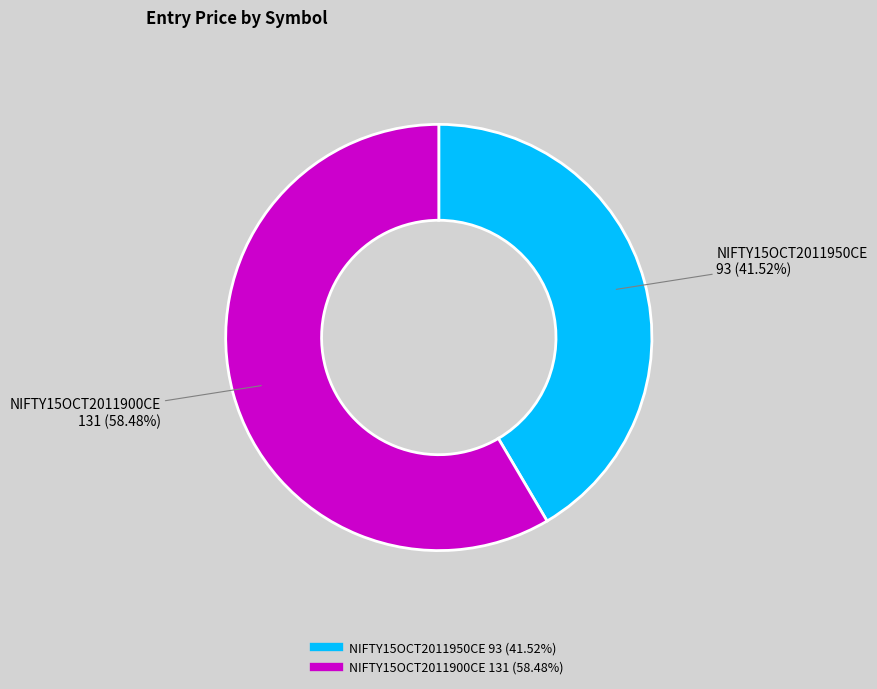

To the nearest percent, what is the average slice percentage?

50%